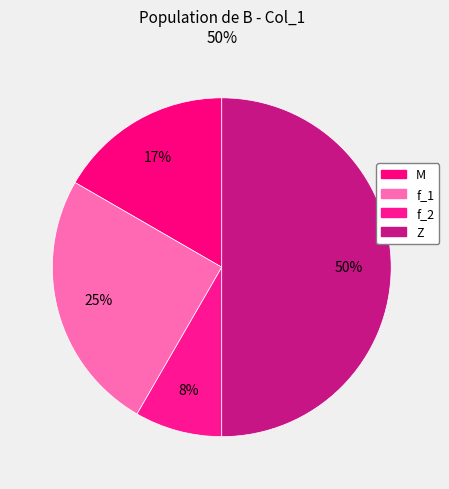

How many segments does this pie chart have?

4